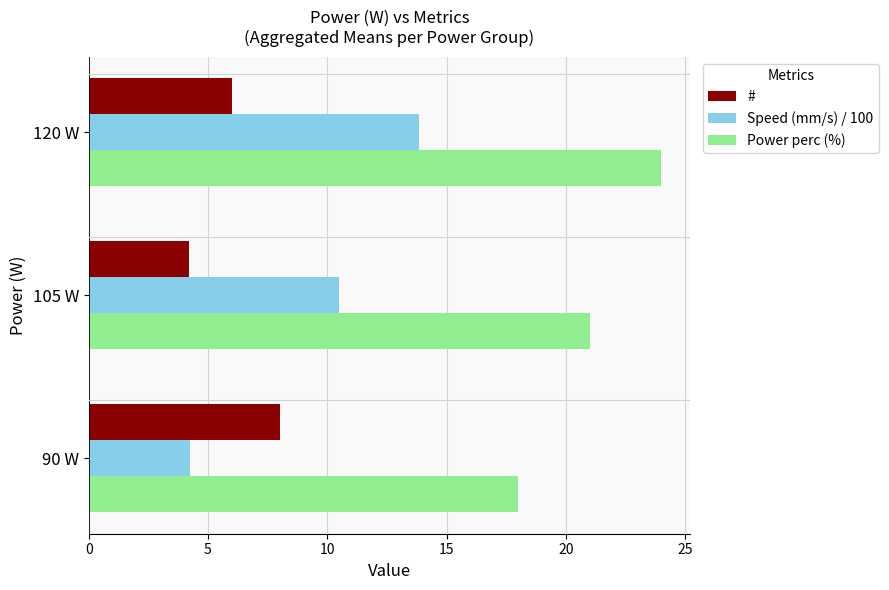

Which series has the largest total across all categories?

Power perc (%)